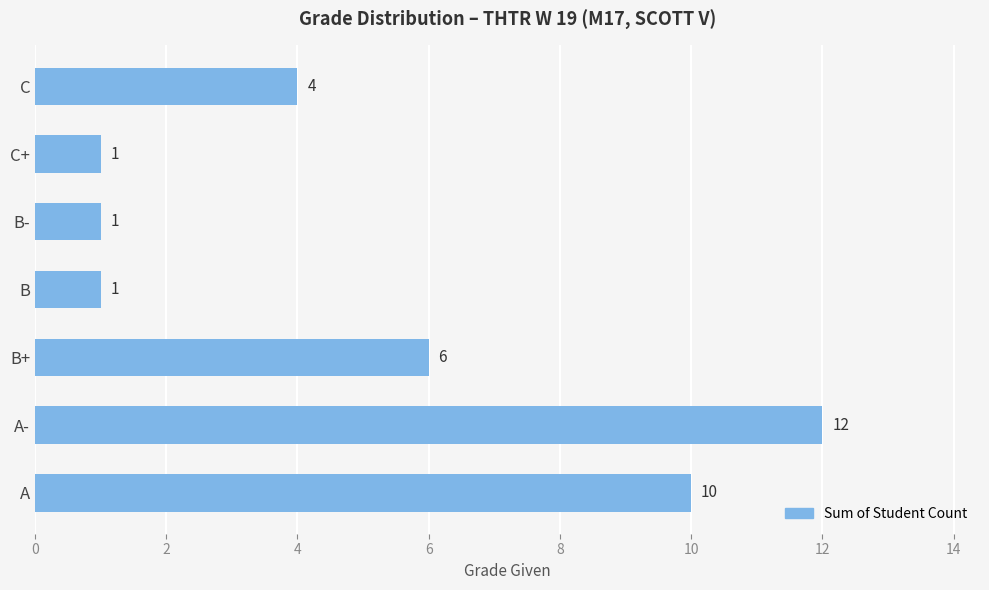

The value at A- is 12. True or false?

True